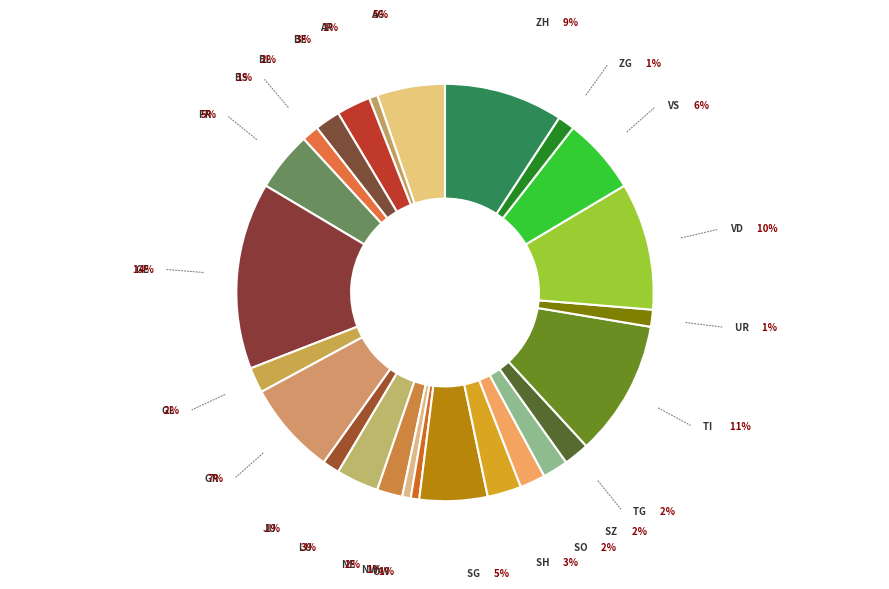

True or false: BS accounts for 11% of the total.

False